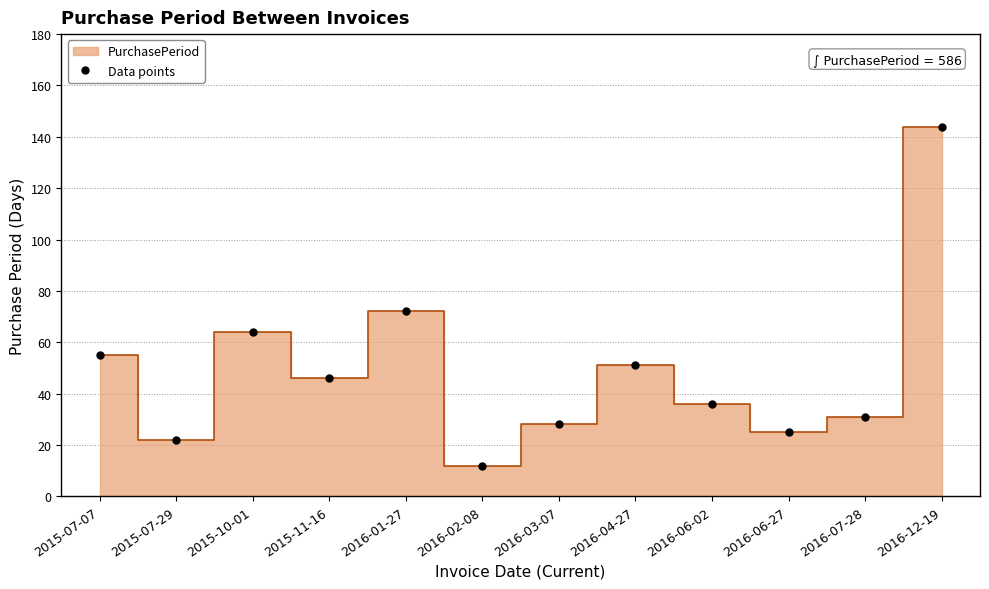

How many data points are above 46?

5